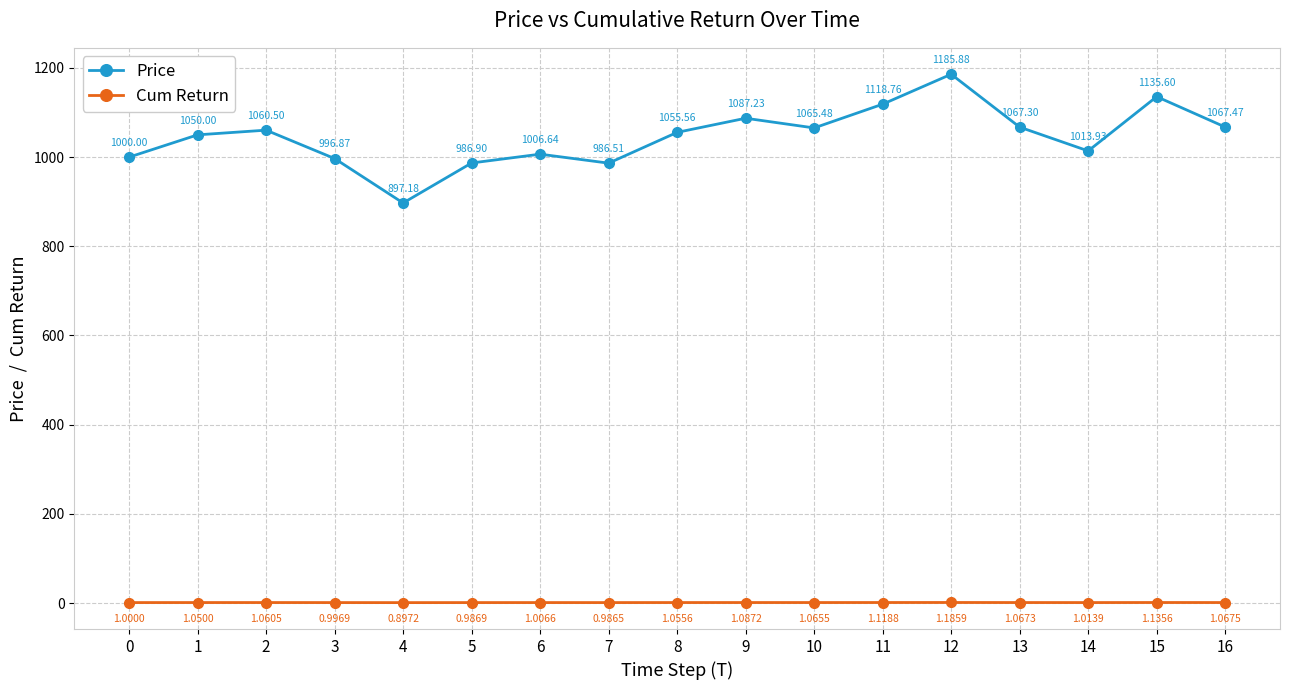

List the labels in order of Price value, smallest first.

4, 7, 5, 3, 0, 6, 14, 1, 8, 2, 10, 13, 16, 9, 11, 15, 12